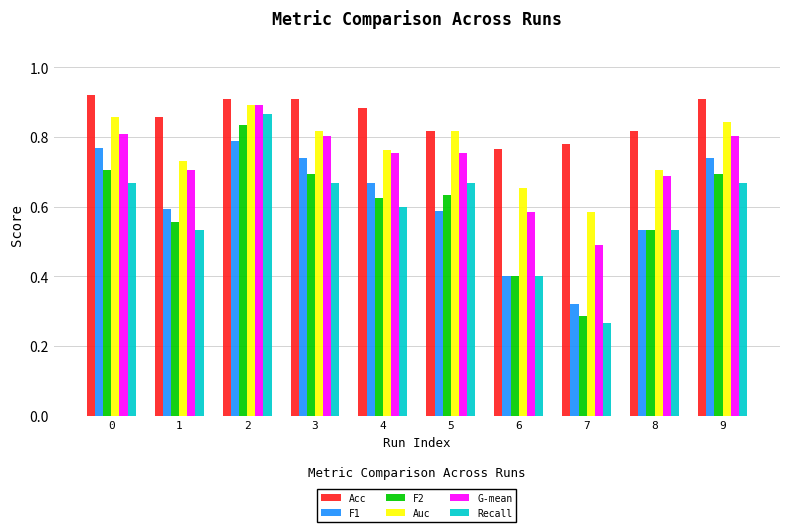

Which series has the largest total across all categories?

Acc